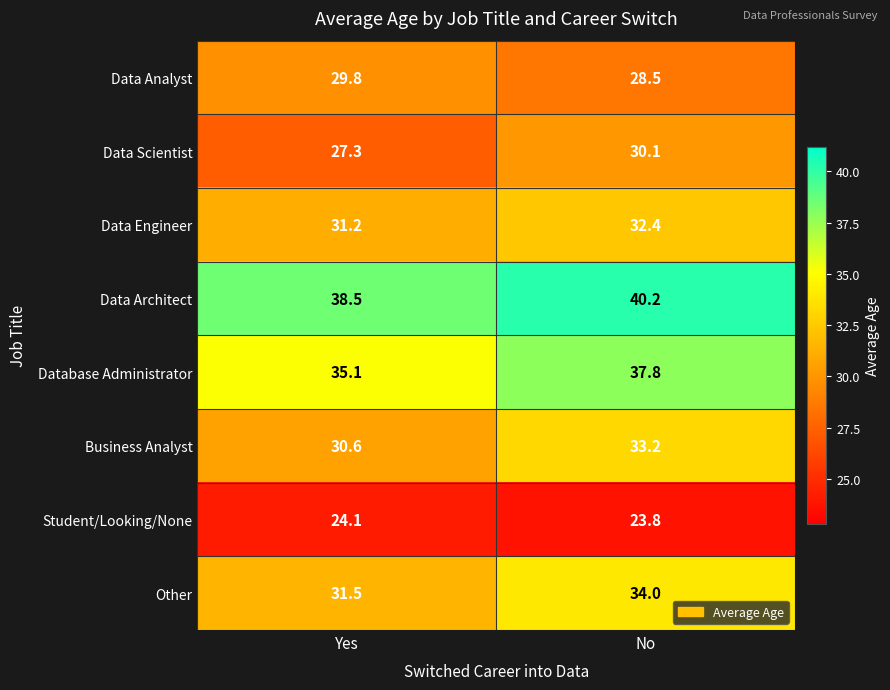

What is the difference between the highest and lowest values at Yes?

14.4